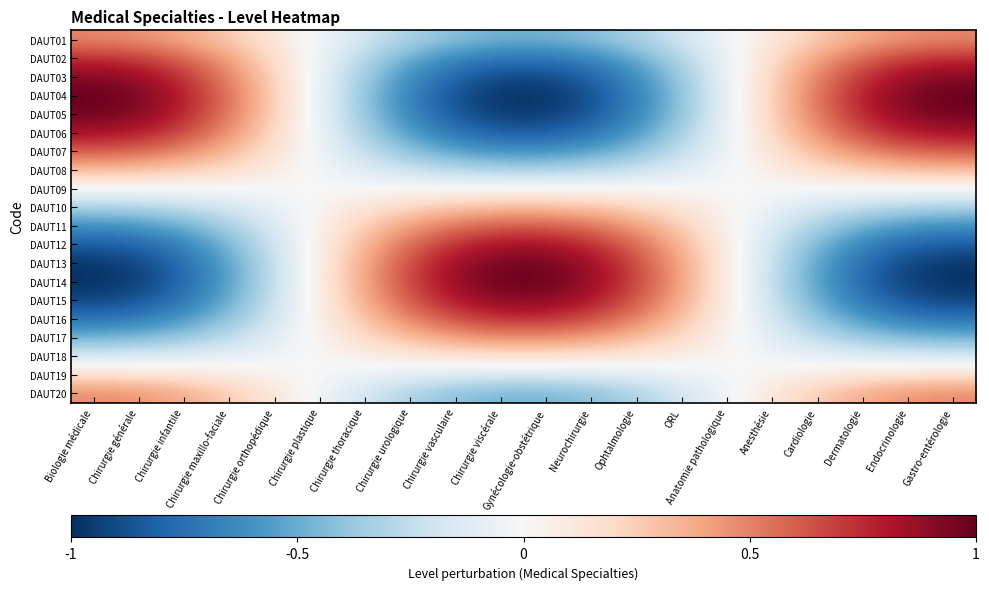

Reading right to left, extract all data points from this chart.

DAUT01: Gastro-entérologie=0.5	Endocrinologie=0.5	Dermatologie=0.4	Cardiologie=0.3	Anesthésie=0.1	Anatomie pathologique=-0.0	ORL=-0.2	Ophtalmologie=-0.3	Neurochirurgie=-0.4	Gynécologie-obstétrique=-0.5	Chirurgie viscérale=-0.5	Chirurgie vasculaire=-0.4	Chirurgie urologique=-0.3	Chirurgie thoracique=-0.2	Chirurgie plastique=-0.0	Chirurgie orthopédique=0.1	Chirurgie maxillo-faciale=0.3	Chirurgie infantile=0.4	Chirurgie générale=0.5	Biologie médicale=0.5
DAUT02: Gastro-entérologie=0.7	Endocrinologie=0.7	Dermatologie=0.6	Cardiologie=0.4	Anesthésie=0.2	Anatomie pathologique=-0.1	ORL=-0.3	Ophtalmologie=-0.5	Neurochirurgie=-0.6	Gynécologie-obstétrique=-0.7	Chirurgie viscérale=-0.7	Chirurgie vasculaire=-0.6	Chirurgie urologique=-0.5	Chirurgie thoracique=-0.3	Chirurgie plastique=-0.1	Chirurgie orthopédique=0.2	Chirurgie maxillo-faciale=0.4	Chirurgie infantile=0.6	Chirurgie générale=0.7	Biologie médicale=0.7
DAUT03: Gastro-entérologie=0.9	Endocrinologie=0.9	Dermatologie=0.7	Cardiologie=0.5	Anesthésie=0.2	Anatomie pathologique=-0.1	ORL=-0.4	Ophtalmologie=-0.6	Neurochirurgie=-0.8	Gynécologie-obstétrique=-0.9	Chirurgie viscérale=-0.9	Chirurgie vasculaire=-0.8	Chirurgie urologique=-0.6	Chirurgie thoracique=-0.4	Chirurgie plastique=-0.1	Chirurgie orthopédique=0.2	Chirurgie maxillo-faciale=0.5	Chirurgie infantile=0.7	Chirurgie générale=0.9	Biologie médicale=0.9
DAUT04: Gastro-entérologie=1.0	Endocrinologie=0.9	Dermatologie=0.8	Cardiologie=0.5	Anesthésie=0.2	Anatomie pathologique=-0.1	ORL=-0.4	Ophtalmologie=-0.7	Neurochirurgie=-0.9	Gynécologie-obstétrique=-1.0	Chirurgie viscérale=-1.0	Chirurgie vasculaire=-0.9	Chirurgie urologique=-0.7	Chirurgie thoracique=-0.4	Chirurgie plastique=-0.1	Chirurgie orthopédique=0.2	Chirurgie maxillo-faciale=0.5	Chirurgie infantile=0.8	Chirurgie générale=0.9	Biologie médicale=1.0
DAUT05: Gastro-entérologie=1.0	Endocrinologie=0.9	Dermatologie=0.8	Cardiologie=0.5	Anesthésie=0.2	Anatomie pathologique=-0.1	ORL=-0.4	Ophtalmologie=-0.7	Neurochirurgie=-0.9	Gynécologie-obstétrique=-1.0	Chirurgie viscérale=-1.0	Chirurgie vasculaire=-0.9	Chirurgie urologique=-0.7	Chirurgie thoracique=-0.4	Chirurgie plastique=-0.1	Chirurgie orthopédique=0.2	Chirurgie maxillo-faciale=0.5	Chirurgie infantile=0.8	Chirurgie générale=0.9	Biologie médicale=1.0
DAUT06: Gastro-entérologie=0.8	Endocrinologie=0.8	Dermatologie=0.7	Cardiologie=0.5	Anesthésie=0.2	Anatomie pathologique=-0.1	ORL=-0.3	Ophtalmologie=-0.6	Neurochirurgie=-0.7	Gynécologie-obstétrique=-0.8	Chirurgie viscérale=-0.8	Chirurgie vasculaire=-0.7	Chirurgie urologique=-0.6	Chirurgie thoracique=-0.3	Chirurgie plastique=-0.1	Chirurgie orthopédique=0.2	Chirurgie maxillo-faciale=0.5	Chirurgie infantile=0.7	Chirurgie générale=0.8	Biologie médicale=0.8
DAUT07: Gastro-entérologie=0.6	Endocrinologie=0.6	Dermatologie=0.5	Cardiologie=0.3	Anesthésie=0.2	Anatomie pathologique=-0.1	ORL=-0.2	Ophtalmologie=-0.4	Neurochirurgie=-0.5	Gynécologie-obstétrique=-0.6	Chirurgie viscérale=-0.6	Chirurgie vasculaire=-0.5	Chirurgie urologique=-0.4	Chirurgie thoracique=-0.2	Chirurgie plastique=-0.1	Chirurgie orthopédique=0.2	Chirurgie maxillo-faciale=0.3	Chirurgie infantile=0.5	Chirurgie générale=0.6	Biologie médicale=0.6
DAUT08: Gastro-entérologie=0.3	Endocrinologie=0.3	Dermatologie=0.3	Cardiologie=0.2	Anesthésie=0.1	Anatomie pathologique=-0.0	ORL=-0.1	Ophtalmologie=-0.2	Neurochirurgie=-0.3	Gynécologie-obstétrique=-0.3	Chirurgie viscérale=-0.3	Chirurgie vasculaire=-0.3	Chirurgie urologique=-0.2	Chirurgie thoracique=-0.1	Chirurgie plastique=-0.0	Chirurgie orthopédique=0.1	Chirurgie maxillo-faciale=0.2	Chirurgie infantile=0.3	Chirurgie générale=0.3	Biologie médicale=0.3
DAUT09: Gastro-entérologie=-0.0	Endocrinologie=-0.0	Dermatologie=-0.0	Cardiologie=-0.0	Anesthésie=-0.0	Anatomie pathologique=0.0	ORL=0.0	Ophtalmologie=0.0	Neurochirurgie=0.0	Gynécologie-obstétrique=0.0	Chirurgie viscérale=0.0	Chirurgie vasculaire=0.0	Chirurgie urologique=0.0	Chirurgie thoracique=0.0	Chirurgie plastique=0.0	Chirurgie orthopédique=-0.0	Chirurgie maxillo-faciale=-0.0	Chirurgie infantile=-0.0	Chirurgie générale=-0.0	Biologie médicale=-0.0
DAUT10: Gastro-entérologie=-0.3	Endocrinologie=-0.3	Dermatologie=-0.3	Cardiologie=-0.2	Anesthésie=-0.1	Anatomie pathologique=0.0	ORL=0.1	Ophtalmologie=0.2	Neurochirurgie=0.3	Gynécologie-obstétrique=0.3	Chirurgie viscérale=0.3	Chirurgie vasculaire=0.3	Chirurgie urologique=0.2	Chirurgie thoracique=0.1	Chirurgie plastique=0.0	Chirurgie orthopédique=-0.1	Chirurgie maxillo-faciale=-0.2	Chirurgie infantile=-0.3	Chirurgie générale=-0.3	Biologie médicale=-0.3
DAUT11: Gastro-entérologie=-0.6	Endocrinologie=-0.6	Dermatologie=-0.5	Cardiologie=-0.3	Anesthésie=-0.2	Anatomie pathologique=0.1	ORL=0.2	Ophtalmologie=0.4	Neurochirurgie=0.5	Gynécologie-obstétrique=0.6	Chirurgie viscérale=0.6	Chirurgie vasculaire=0.5	Chirurgie urologique=0.4	Chirurgie thoracique=0.2	Chirurgie plastique=0.1	Chirurgie orthopédique=-0.2	Chirurgie maxillo-faciale=-0.3	Chirurgie infantile=-0.5	Chirurgie générale=-0.6	Biologie médicale=-0.6
DAUT12: Gastro-entérologie=-0.8	Endocrinologie=-0.8	Dermatologie=-0.7	Cardiologie=-0.5	Anesthésie=-0.2	Anatomie pathologique=0.1	ORL=0.3	Ophtalmologie=0.6	Neurochirurgie=0.7	Gynécologie-obstétrique=0.8	Chirurgie viscérale=0.8	Chirurgie vasculaire=0.7	Chirurgie urologique=0.6	Chirurgie thoracique=0.3	Chirurgie plastique=0.1	Chirurgie orthopédique=-0.2	Chirurgie maxillo-faciale=-0.5	Chirurgie infantile=-0.7	Chirurgie générale=-0.8	Biologie médicale=-0.8
DAUT13: Gastro-entérologie=-1.0	Endocrinologie=-0.9	Dermatologie=-0.8	Cardiologie=-0.5	Anesthésie=-0.2	Anatomie pathologique=0.1	ORL=0.4	Ophtalmologie=0.7	Neurochirurgie=0.9	Gynécologie-obstétrique=1.0	Chirurgie viscérale=1.0	Chirurgie vasculaire=0.9	Chirurgie urologique=0.7	Chirurgie thoracique=0.4	Chirurgie plastique=0.1	Chirurgie orthopédique=-0.2	Chirurgie maxillo-faciale=-0.5	Chirurgie infantile=-0.8	Chirurgie générale=-0.9	Biologie médicale=-1.0
DAUT14: Gastro-entérologie=-1.0	Endocrinologie=-0.9	Dermatologie=-0.8	Cardiologie=-0.5	Anesthésie=-0.2	Anatomie pathologique=0.1	ORL=0.4	Ophtalmologie=0.7	Neurochirurgie=0.9	Gynécologie-obstétrique=1.0	Chirurgie viscérale=1.0	Chirurgie vasculaire=0.9	Chirurgie urologique=0.7	Chirurgie thoracique=0.4	Chirurgie plastique=0.1	Chirurgie orthopédique=-0.2	Chirurgie maxillo-faciale=-0.5	Chirurgie infantile=-0.8	Chirurgie générale=-0.9	Biologie médicale=-1.0
DAUT15: Gastro-entérologie=-0.9	Endocrinologie=-0.9	Dermatologie=-0.7	Cardiologie=-0.5	Anesthésie=-0.2	Anatomie pathologique=0.1	ORL=0.4	Ophtalmologie=0.6	Neurochirurgie=0.8	Gynécologie-obstétrique=0.9	Chirurgie viscérale=0.9	Chirurgie vasculaire=0.8	Chirurgie urologique=0.6	Chirurgie thoracique=0.4	Chirurgie plastique=0.1	Chirurgie orthopédique=-0.2	Chirurgie maxillo-faciale=-0.5	Chirurgie infantile=-0.7	Chirurgie générale=-0.9	Biologie médicale=-0.9
DAUT16: Gastro-entérologie=-0.7	Endocrinologie=-0.7	Dermatologie=-0.6	Cardiologie=-0.4	Anesthésie=-0.2	Anatomie pathologique=0.1	ORL=0.3	Ophtalmologie=0.5	Neurochirurgie=0.6	Gynécologie-obstétrique=0.7	Chirurgie viscérale=0.7	Chirurgie vasculaire=0.6	Chirurgie urologique=0.5	Chirurgie thoracique=0.3	Chirurgie plastique=0.1	Chirurgie orthopédique=-0.2	Chirurgie maxillo-faciale=-0.4	Chirurgie infantile=-0.6	Chirurgie générale=-0.7	Biologie médicale=-0.7
DAUT17: Gastro-entérologie=-0.5	Endocrinologie=-0.4	Dermatologie=-0.4	Cardiologie=-0.3	Anesthésie=-0.1	Anatomie pathologique=0.0	ORL=0.2	Ophtalmologie=0.3	Neurochirurgie=0.4	Gynécologie-obstétrique=0.5	Chirurgie viscérale=0.5	Chirurgie vasculaire=0.4	Chirurgie urologique=0.3	Chirurgie thoracique=0.2	Chirurgie plastique=0.0	Chirurgie orthopédique=-0.1	Chirurgie maxillo-faciale=-0.3	Chirurgie infantile=-0.4	Chirurgie générale=-0.4	Biologie médicale=-0.5
DAUT18: Gastro-entérologie=-0.2	Endocrinologie=-0.2	Dermatologie=-0.1	Cardiologie=-0.1	Anesthésie=-0.0	Anatomie pathologique=0.0	ORL=0.1	Ophtalmologie=0.1	Neurochirurgie=0.1	Gynécologie-obstétrique=0.2	Chirurgie viscérale=0.2	Chirurgie vasculaire=0.1	Chirurgie urologique=0.1	Chirurgie thoracique=0.1	Chirurgie plastique=0.0	Chirurgie orthopédique=-0.0	Chirurgie maxillo-faciale=-0.1	Chirurgie infantile=-0.1	Chirurgie générale=-0.2	Biologie médicale=-0.2
DAUT19: Gastro-entérologie=0.2	Endocrinologie=0.2	Dermatologie=0.1	Cardiologie=0.1	Anesthésie=0.0	Anatomie pathologique=-0.0	ORL=-0.1	Ophtalmologie=-0.1	Neurochirurgie=-0.1	Gynécologie-obstétrique=-0.2	Chirurgie viscérale=-0.2	Chirurgie vasculaire=-0.1	Chirurgie urologique=-0.1	Chirurgie thoracique=-0.1	Chirurgie plastique=-0.0	Chirurgie orthopédique=0.0	Chirurgie maxillo-faciale=0.1	Chirurgie infantile=0.1	Chirurgie générale=0.2	Biologie médicale=0.2
DAUT20: Gastro-entérologie=0.5	Endocrinologie=0.5	Dermatologie=0.4	Cardiologie=0.3	Anesthésie=0.1	Anatomie pathologique=-0.0	ORL=-0.2	Ophtalmologie=-0.3	Neurochirurgie=-0.4	Gynécologie-obstétrique=-0.5	Chirurgie viscérale=-0.5	Chirurgie vasculaire=-0.4	Chirurgie urologique=-0.3	Chirurgie thoracique=-0.2	Chirurgie plastique=-0.0	Chirurgie orthopédique=0.1	Chirurgie maxillo-faciale=0.3	Chirurgie infantile=0.4	Chirurgie générale=0.5	Biologie médicale=0.5